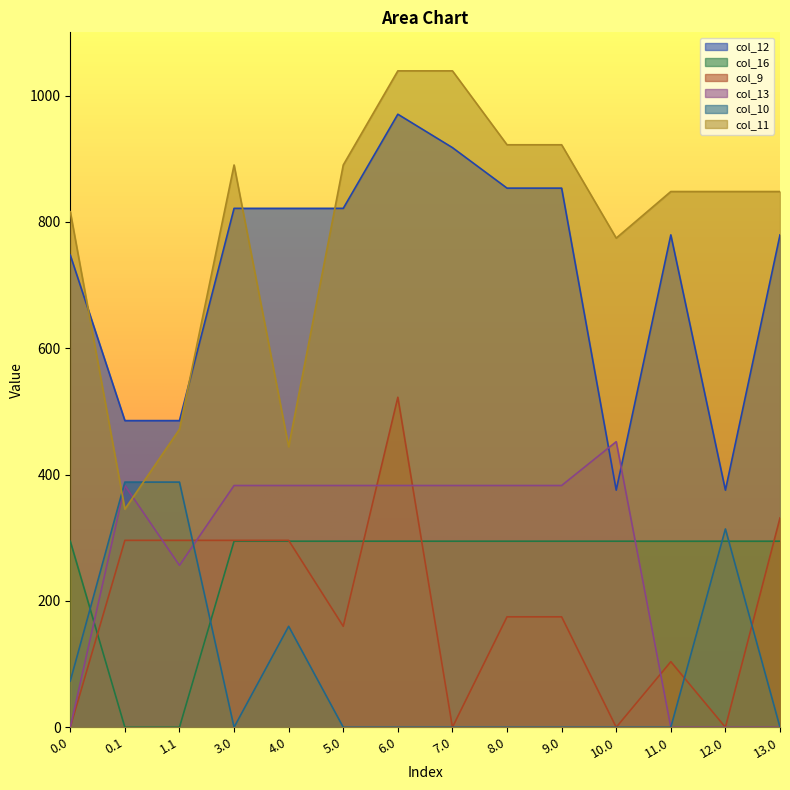

Reading left to right, list all the values displayed in this chart.

col_12: 747.4	485.4	485.4	821.4	821.4	821.4	970.4	917.5	853.4	853.4	375.4	779.4	375.4	779.4
col_16: 294.5	0.0	0.0	294.5	294.5	294.5	294.5	294.5	294.5	294.5	294.5	294.5	294.5	294.5
col_9: 0.0	295.9	295.9	295.9	295.9	159.8	522.4	0.0	174.8	174.8	0.0	103.8	0.0	331.4
col_13: 0.0	382.7	256.2	382.7	382.7	382.7	382.7	382.7	382.7	382.7	452.1	0.0	0.0	0.0
col_10: 73.1	388.1	388.1	0.0	159.8	0.0	0.0	0.0	0.0	0.0	0.0	0.0	313.9	0.0
col_11: 816.0	345.2	471.7	890.0	444.0	890.0	1039.0	1039.0	922.0	922.0	774.3	848.0	848.0	848.0